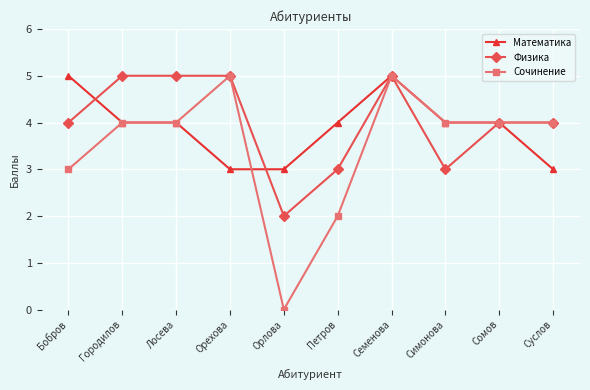

Which category has the lowest value across all series?

Орлова